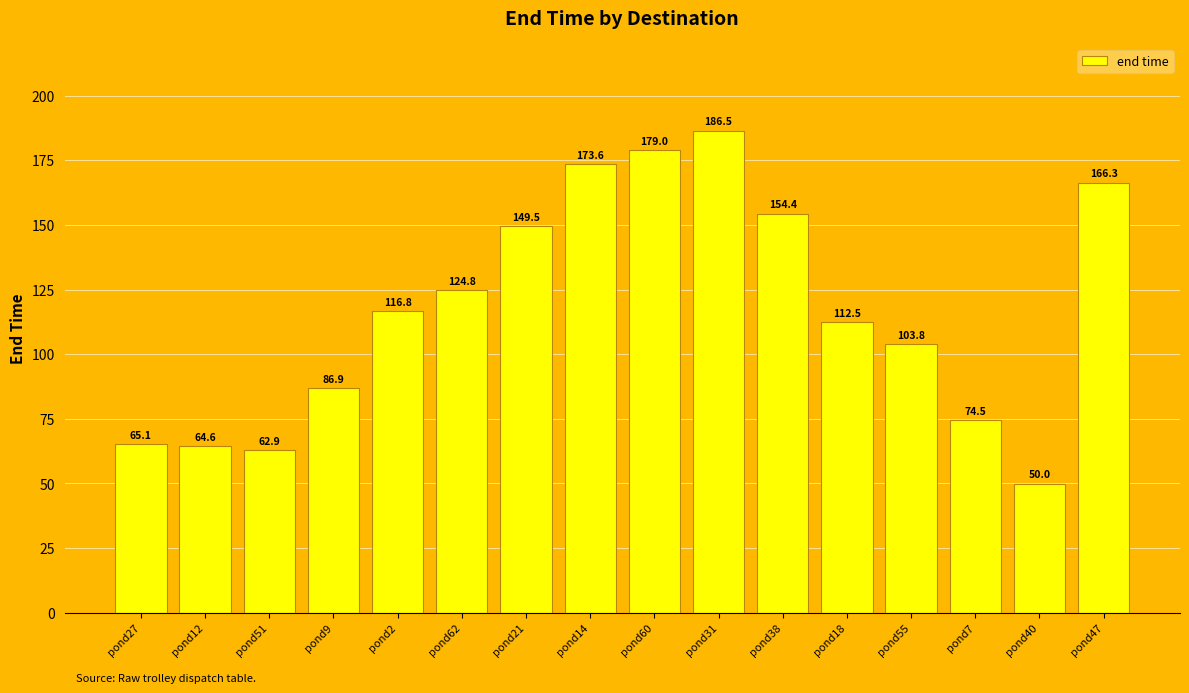

Which has a higher value, pond31 or pond55?

pond31